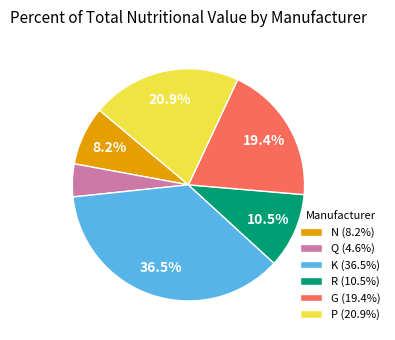

To the nearest percent, what is the difference between the largest and smallest slice percentages?

32%